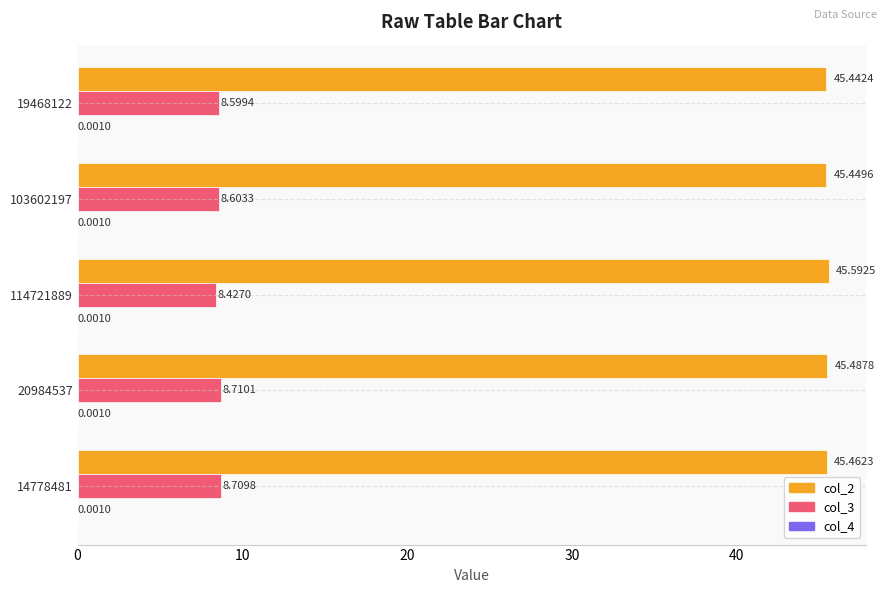

What is the sum of the col_2 values at 114721889 and 14778481?

91.1